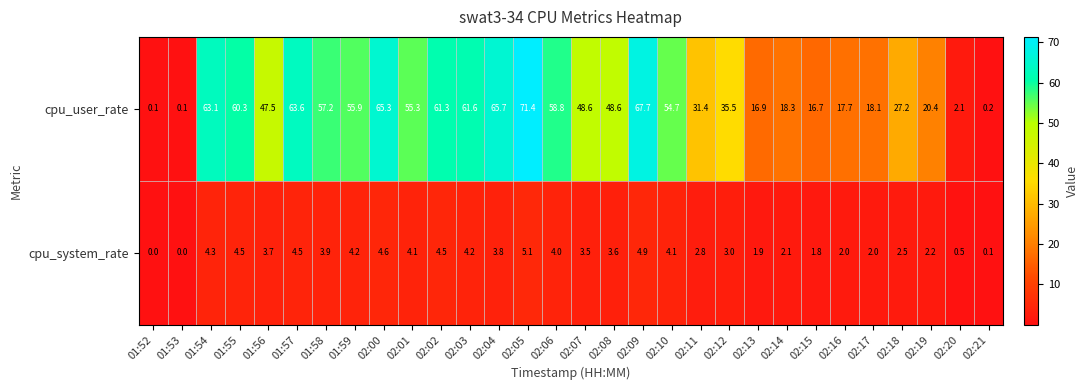

What is the average value of the cpu_system_rate series?

3.1